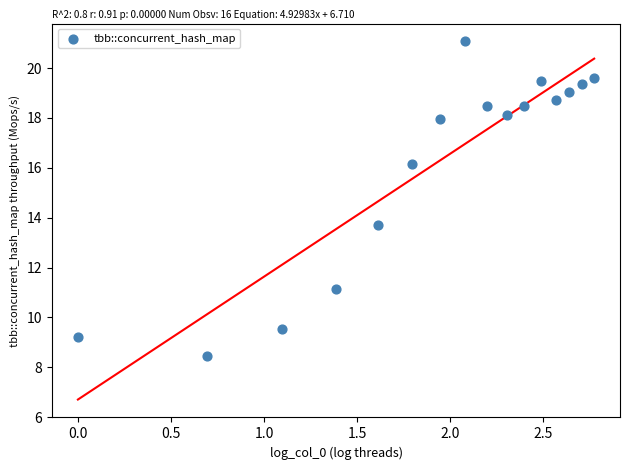

What is the range of X values (max minus min)?

2.8